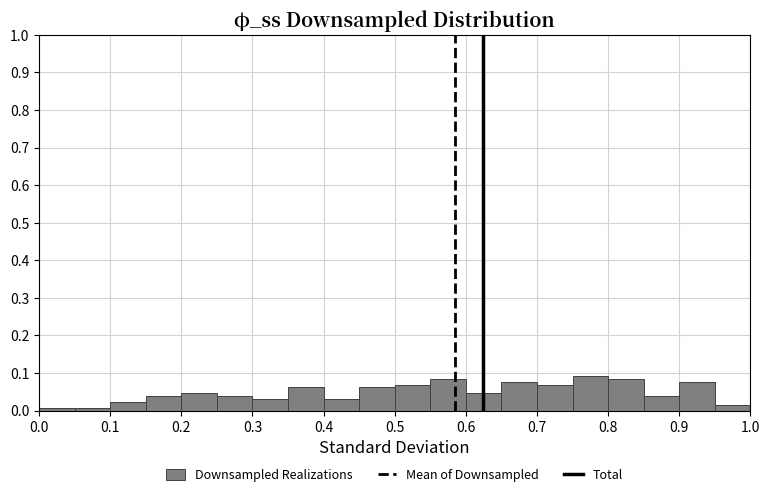

Reading left to right, transcribe this chart: for each bar, give the range it covers on the x-axis and its height. The values are not printed on the chart, so give them approximately, as read against the axis.

0.00 to 0.05: under 0.01
0.05 to 0.10: under 0.01
0.10 to 0.15: 0.02
0.15 to 0.20: 0.04
0.20 to 0.25: 0.05
0.25 to 0.30: 0.04
0.30 to 0.35: 0.03
0.35 to 0.40: 0.06
0.40 to 0.45: 0.03
0.45 to 0.50: 0.06
0.50 to 0.55: 0.07
0.55 to 0.60: 0.08
0.60 to 0.65: 0.05
0.65 to 0.70: 0.08
0.70 to 0.75: 0.07
0.75 to 0.80: 0.09
0.80 to 0.85: 0.08
0.85 to 0.90: 0.04
0.90 to 0.95: 0.08
0.95 to 1.00: 0.02